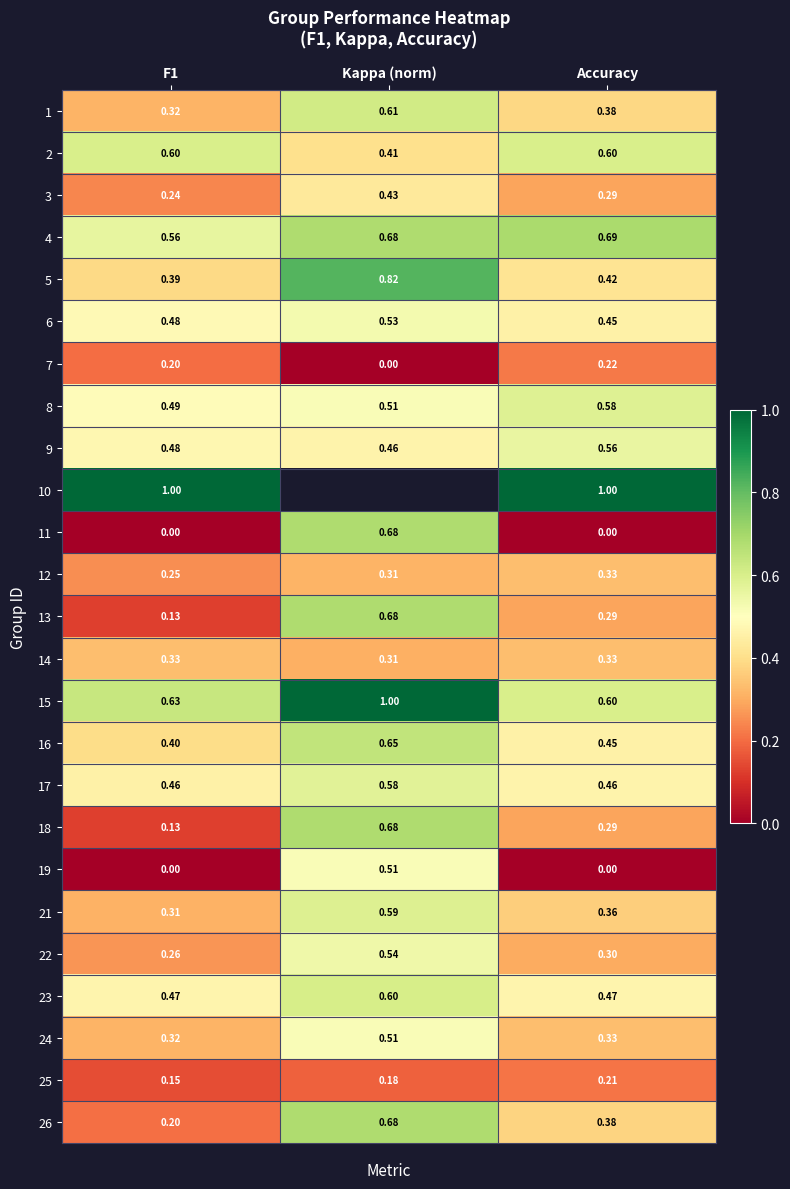

At which label does 25 reach its peak?

Accuracy